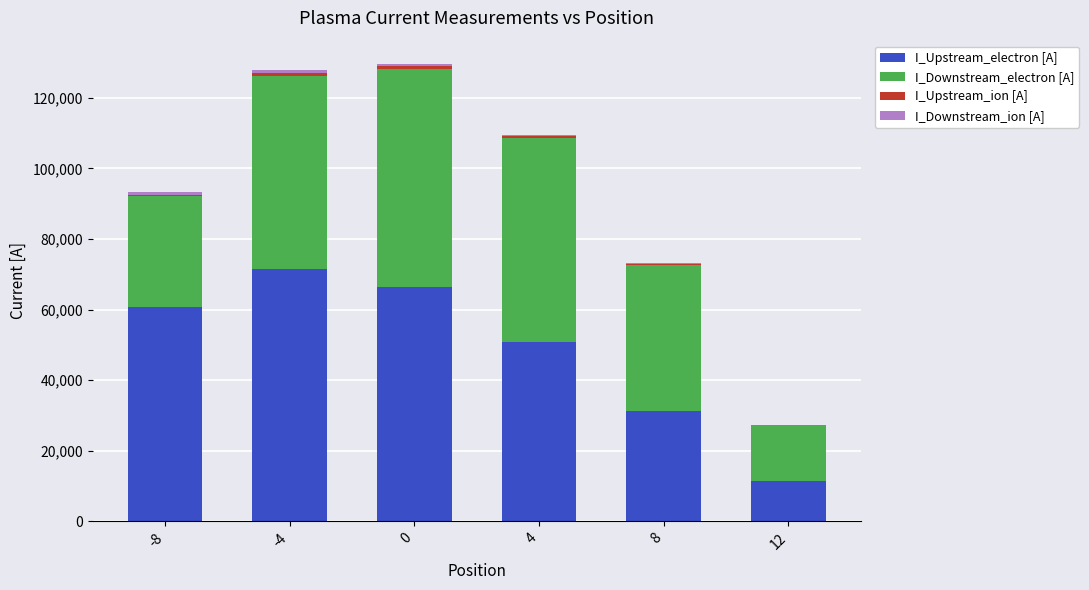

What is the maximum value for I_Upstream_electron [A]?

71400.0